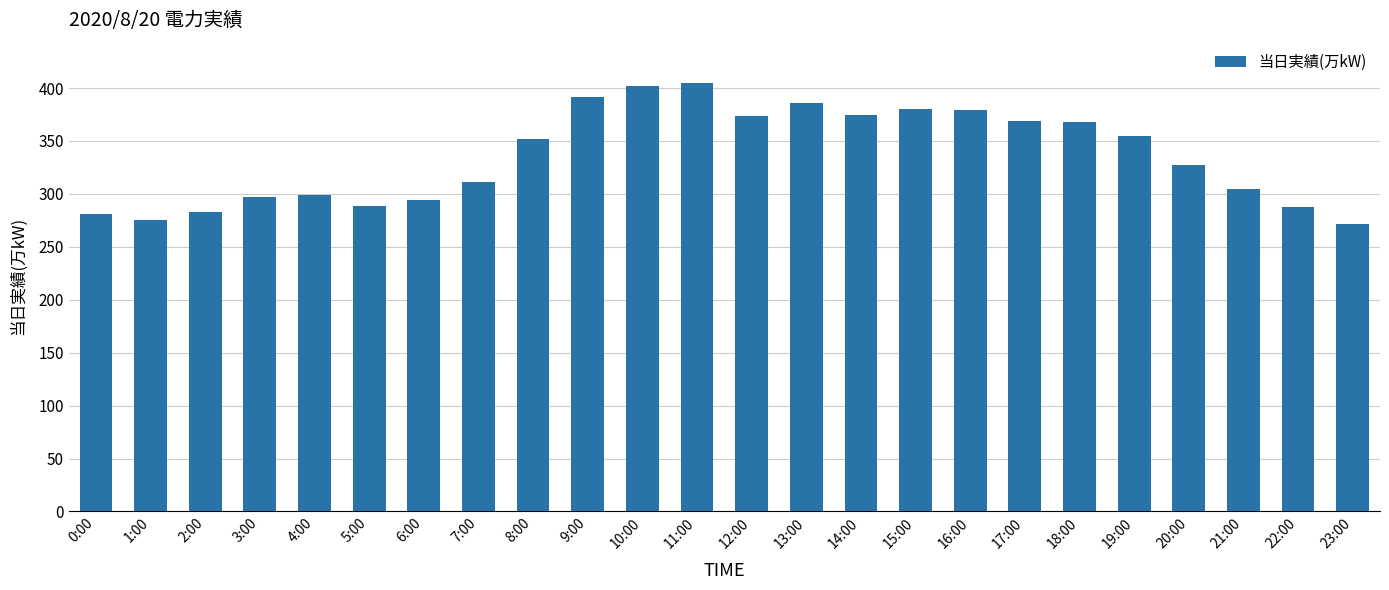

What is the greatest value displayed?

405